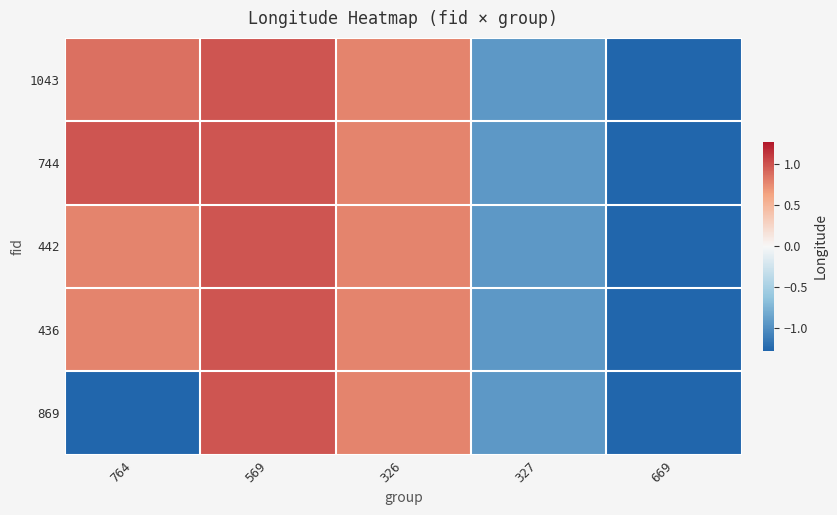

Reading right to left, what are all the values shown in this chart?

1043: 669=-1.3	327=-0.9	326=0.8	569=1.0	764=0.9
744: 669=-1.3	327=-0.9	326=0.8	569=1.0	764=1.0
442: 669=-1.3	327=-0.9	326=0.8	569=1.0	764=0.8
436: 669=-1.3	327=-0.9	326=0.8	569=1.0	764=0.8
869: 669=-1.3	327=-0.9	326=0.8	569=1.0	764=-1.3